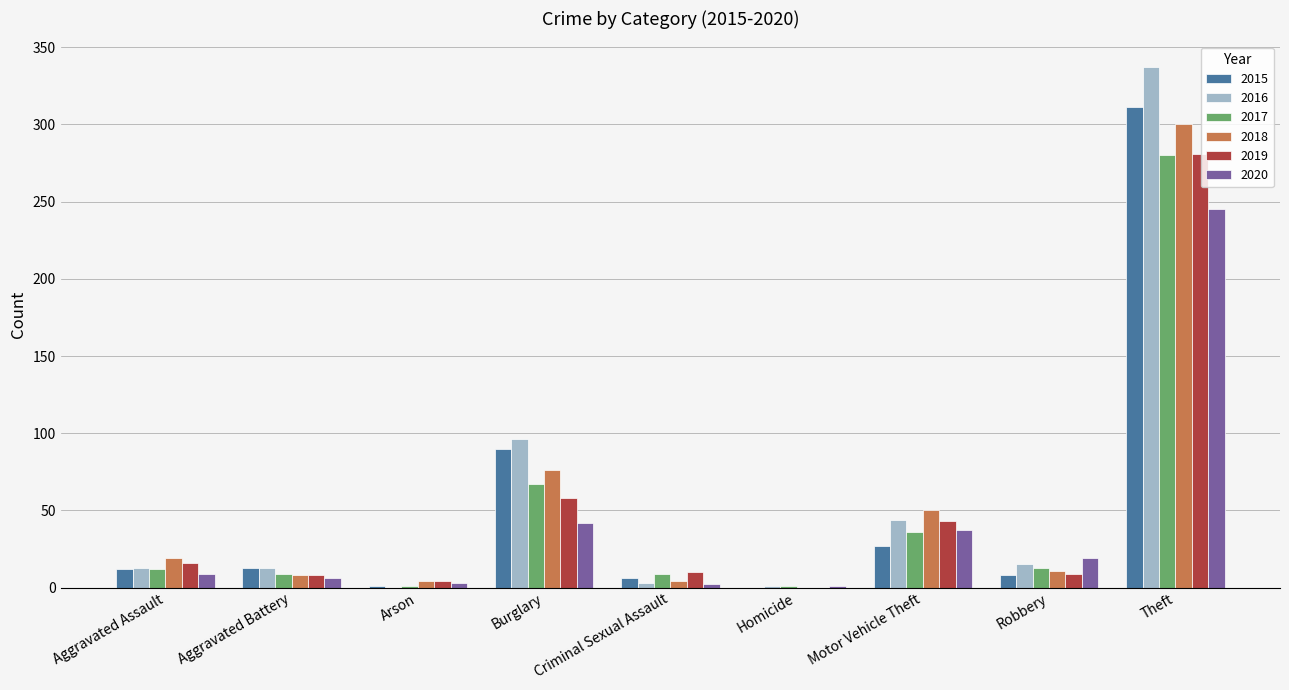

What is the difference between the 2018 values at Criminal Sexual Assault and Homicide?

4